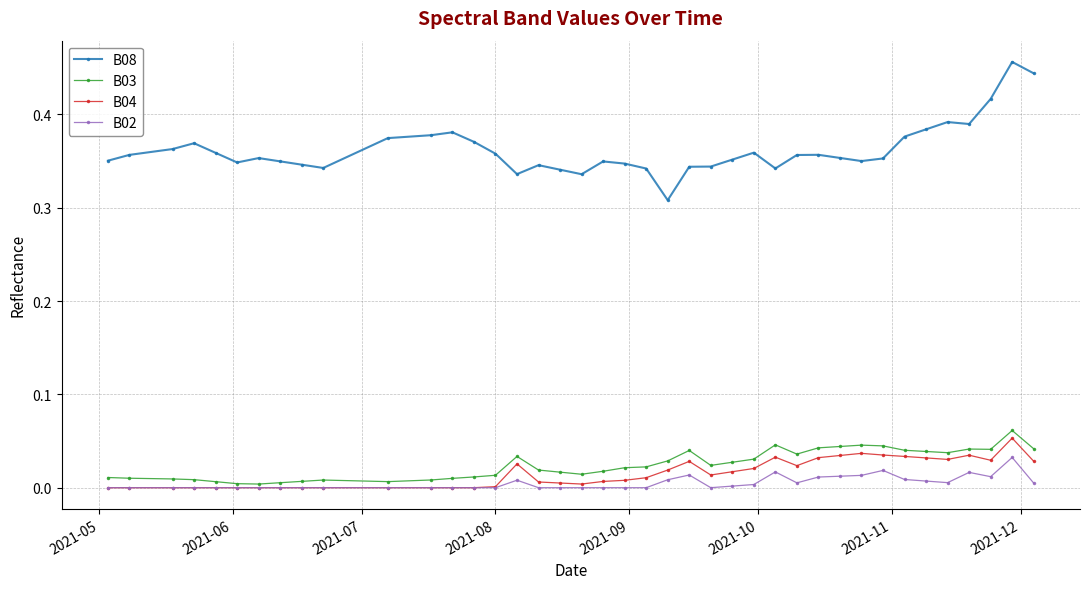

Rank the series by their maximum value, from lowest to highest.

B02, B04, B03, B08